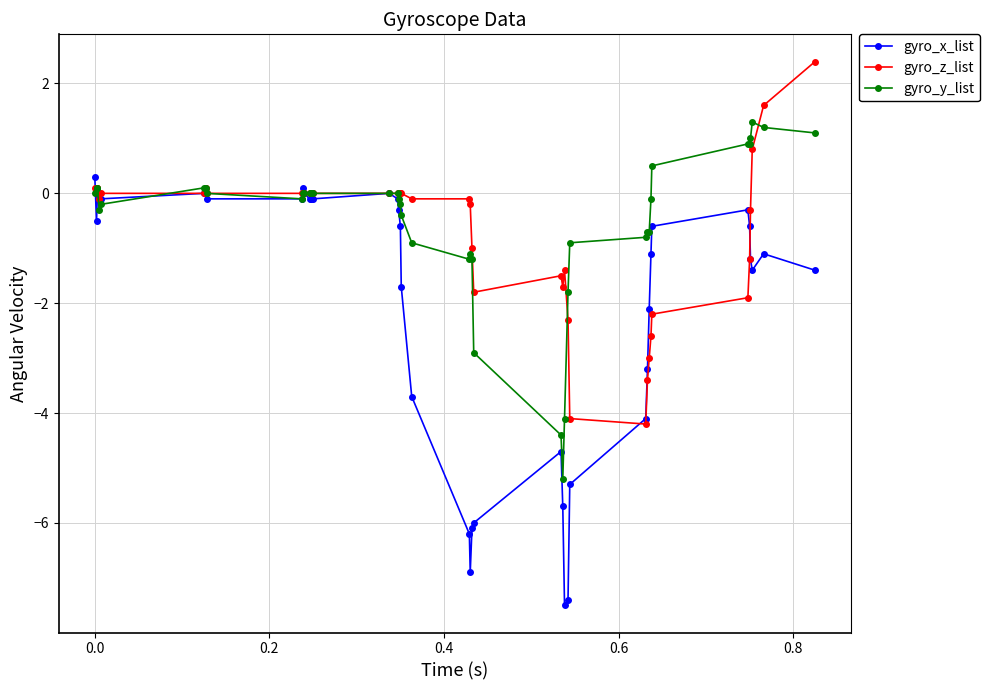

True or false: gyro_x_list has more than 0 interior local peaks.

True